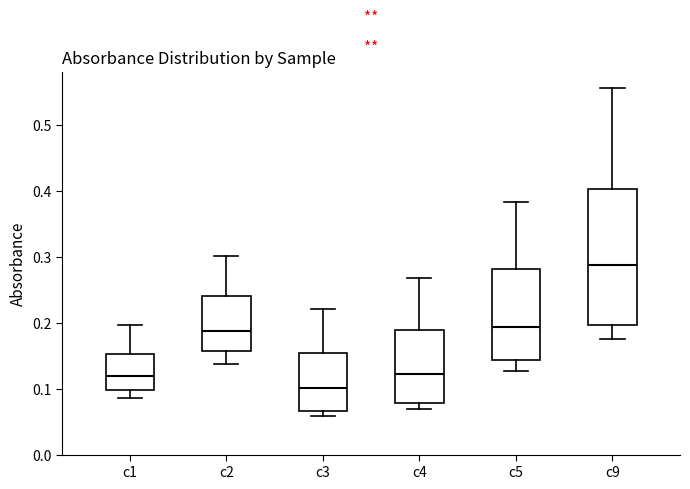

Reading left to right, transcribe this box plot: for each box, give where its median line is, the range the box spans, and where its two whiskers end, as read against the y-axis. The values are not printed on the chart, so give them approximately, as read against the axis.

c1: median 0.12, box 0.10 to 0.15, whiskers 0.09 to 0.20
c2: median 0.19, box 0.16 to 0.24, whiskers 0.14 to 0.30
c3: median 0.10, box 0.07 to 0.15, whiskers 0.06 to 0.22
c4: median 0.12, box 0.08 to 0.19, whiskers 0.07 to 0.27
c5: median 0.19, box 0.14 to 0.28, whiskers 0.13 to 0.38
c9: median 0.29, box 0.20 to 0.40, whiskers 0.18 to 0.56